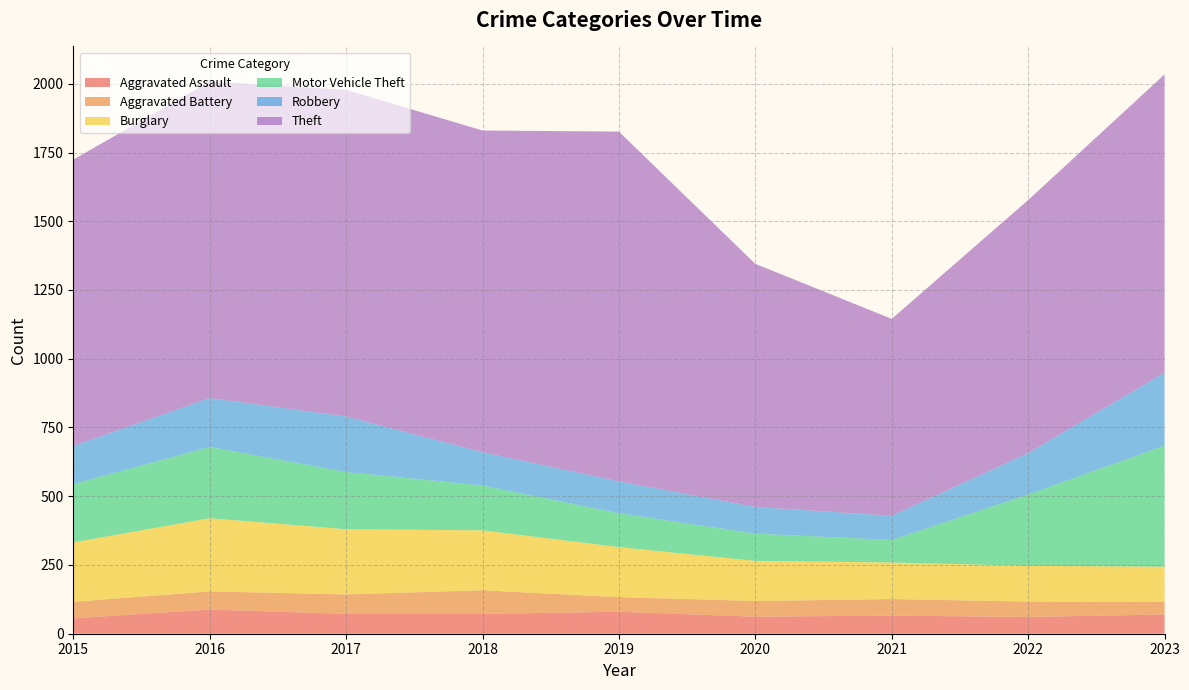

Reading right to left, transcribe all the data shown in this chart.

Aggravated Assault: 2023=70	2022=61	2021=66	2020=62	2019=80	2018=72	2017=72	2016=88	2015=56
Aggravated Battery: 2023=46	2022=56	2021=60	2020=57	2019=53	2018=86	2017=71	2016=66	2015=60
Burglary: 2023=128	2022=130	2021=133	2020=146	2019=182	2018=218	2017=237	2016=266	2015=216
Motor Vehicle Theft: 2023=440	2022=259	2021=82	2020=99	2019=123	2018=163	2017=208	2016=259	2015=212
Robbery: 2023=265	2022=151	2021=88	2020=97	2019=116	2018=121	2017=202	2016=178	2015=139
Theft: 2023=1085	2022=920	2021=716	2020=884	2019=1272	2018=1170	2017=1188	2016=1151	2015=1041